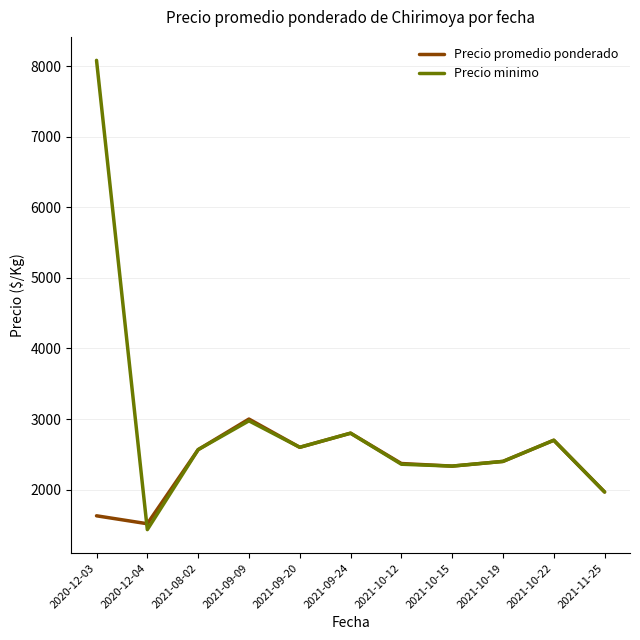

What is the greatest value displayed?

8083.3